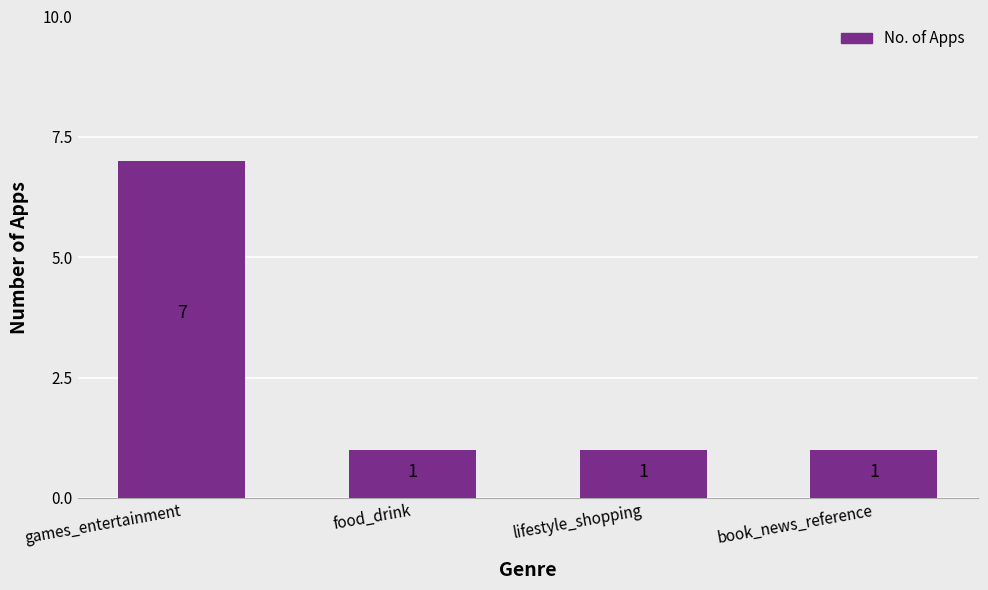

What is the sum of the values at book_news_reference and food_drink?

2